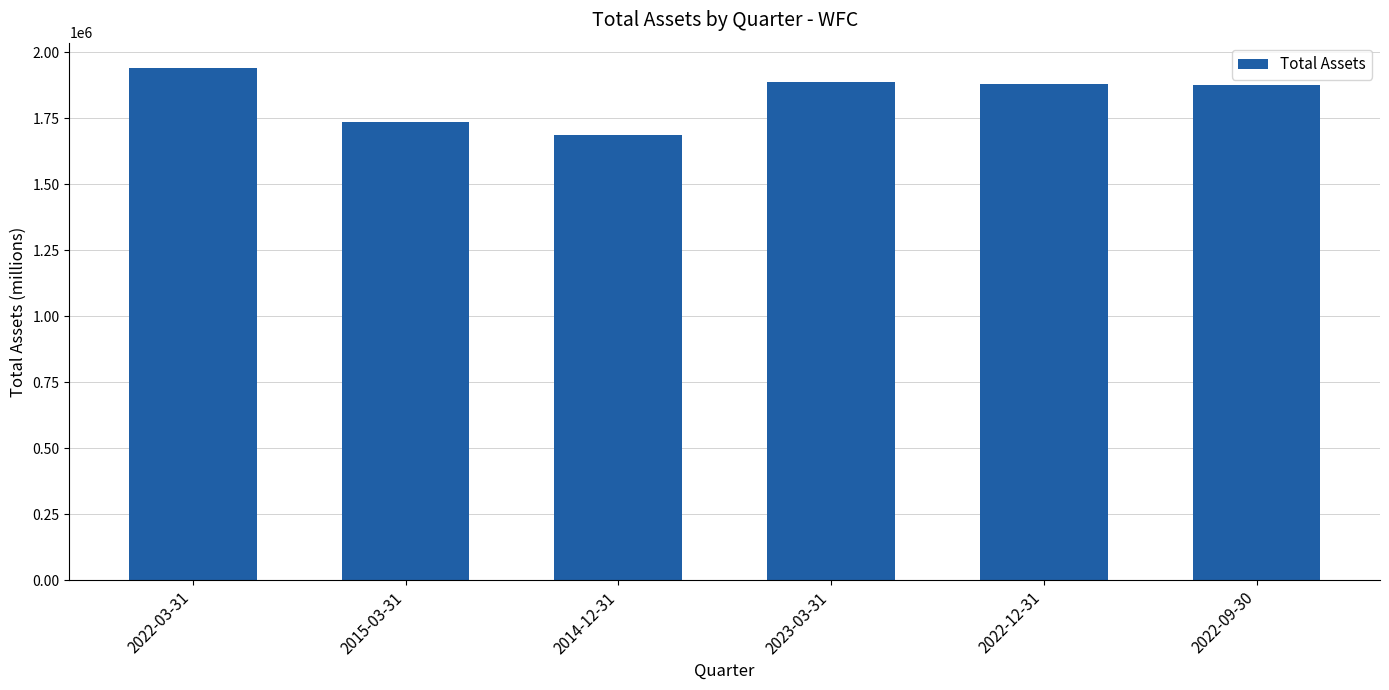

True or false: the data shows 1877745 at 2022-09-30.

True